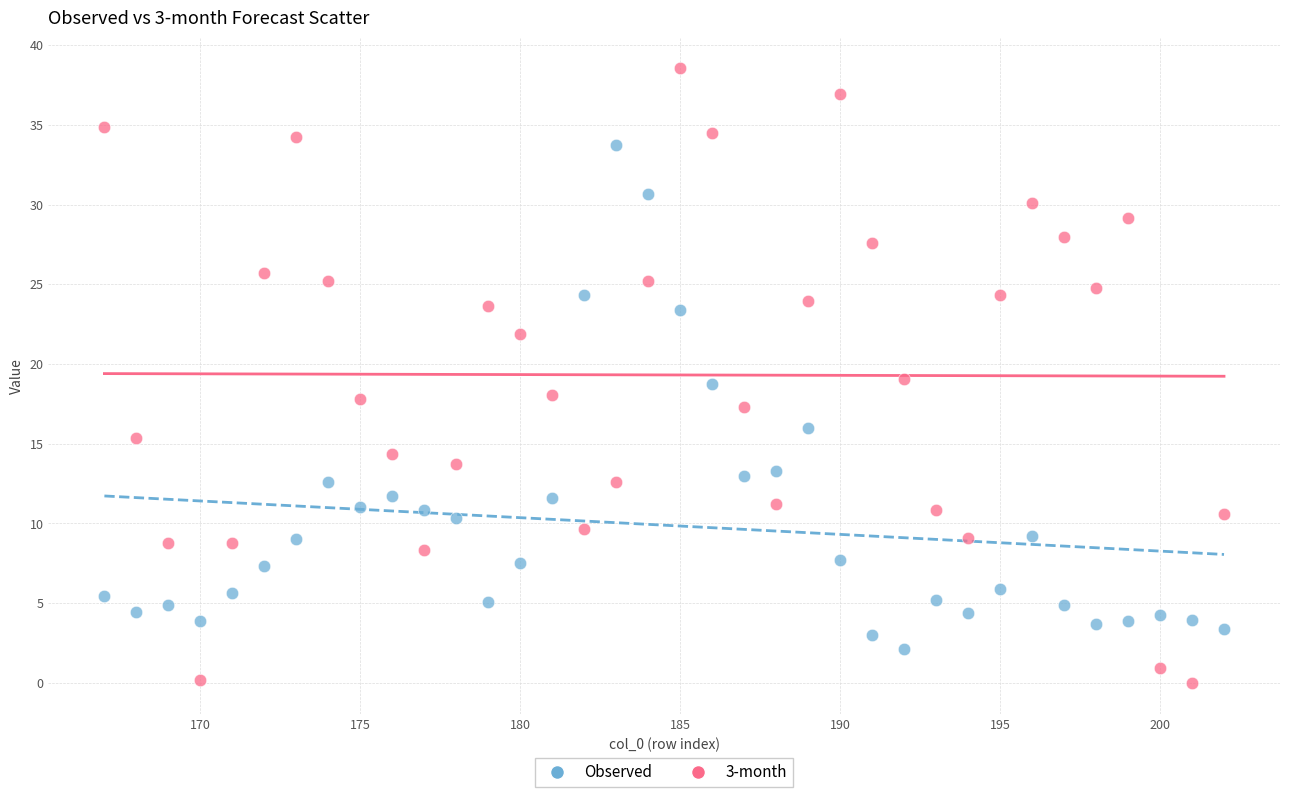

Which series reaches the minimum Y coordinate?

3-month